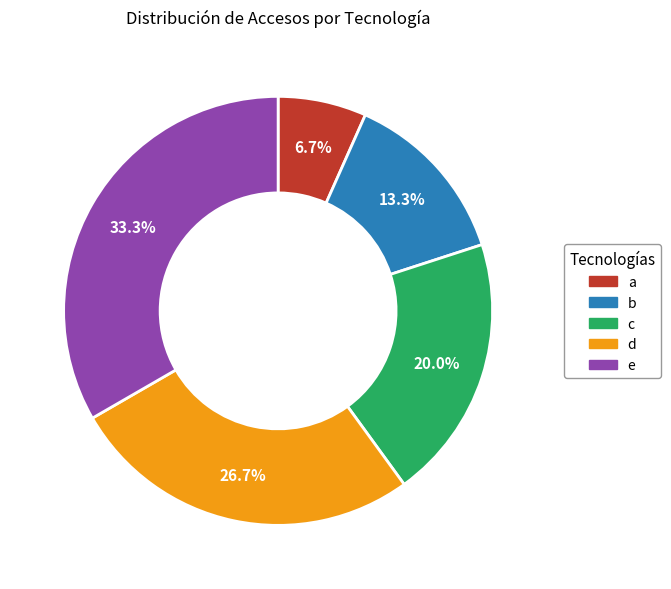

To the nearest percent, what is the combined percentage of d and a?

33%